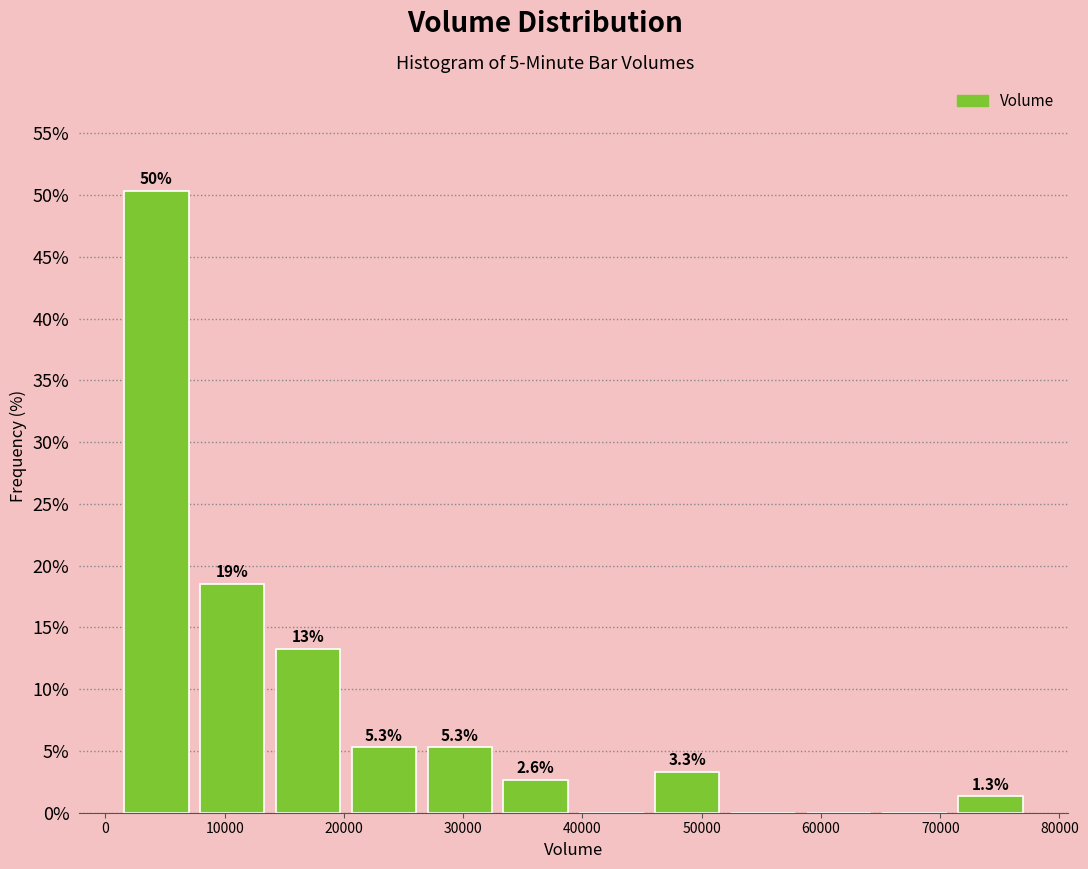

Over which range of the x-axis is the bar tallest?

1000 to 7000